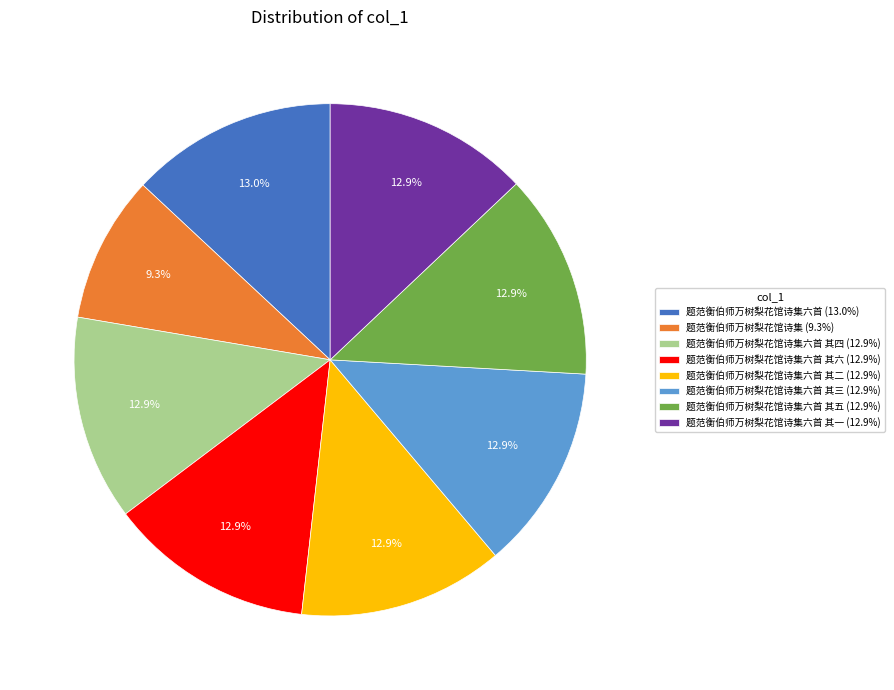

Which slice is the smallest?

题范衡伯师万树梨花馆诗集 (9.3%)